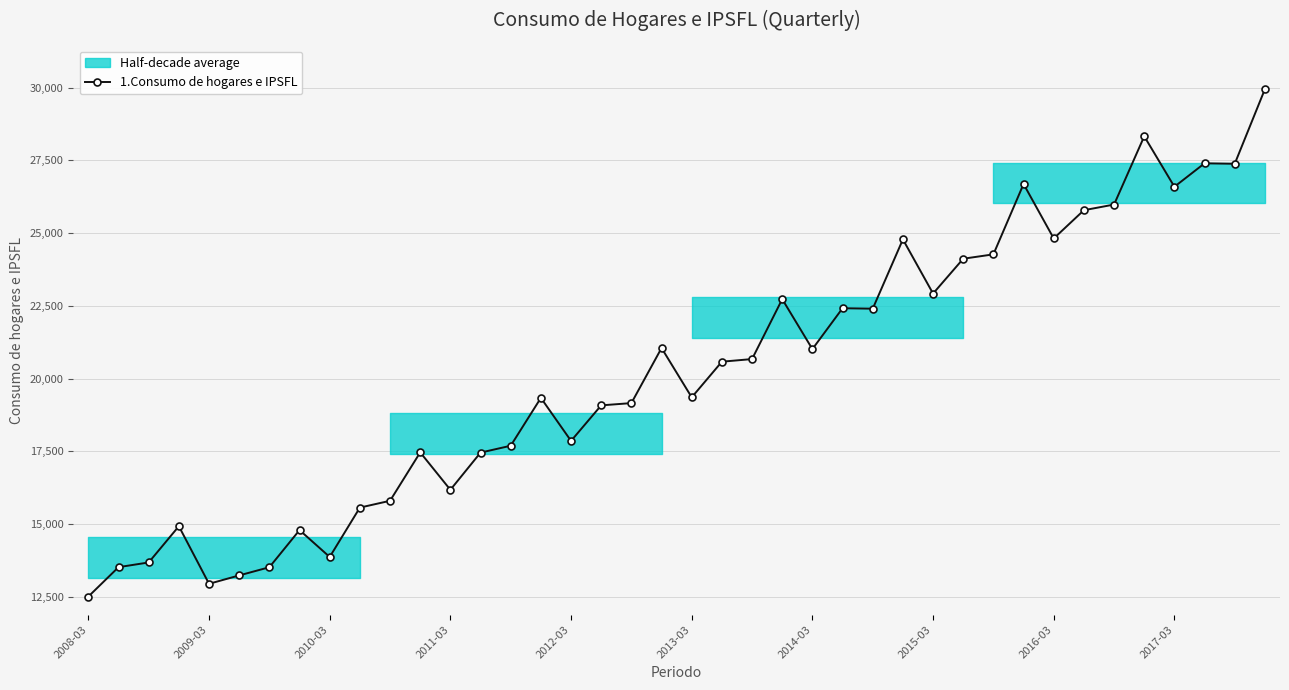

What value does the data have at 2008-03?

12505.2